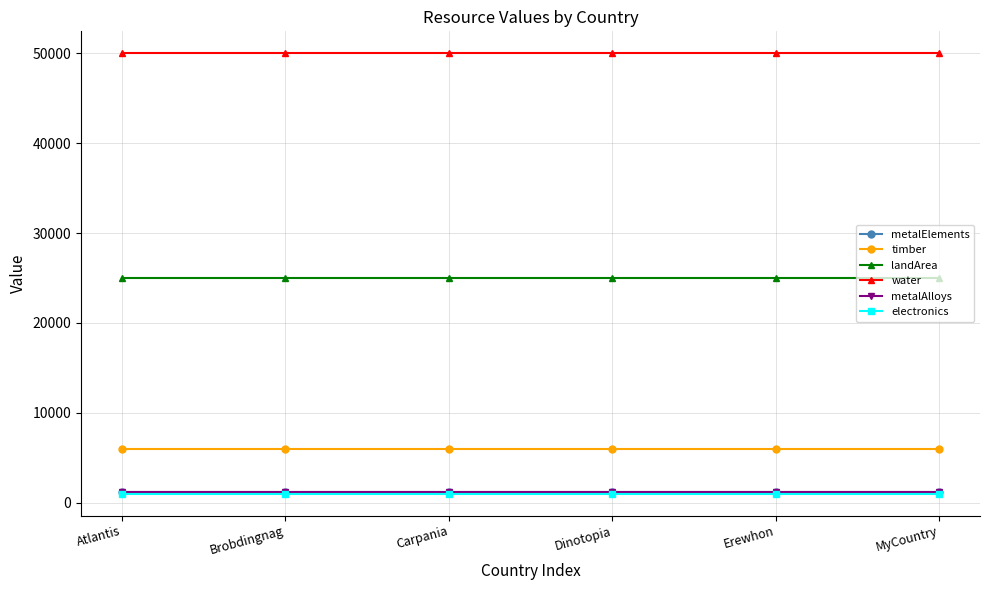

At which category is the sum across all series the highest?

Atlantis